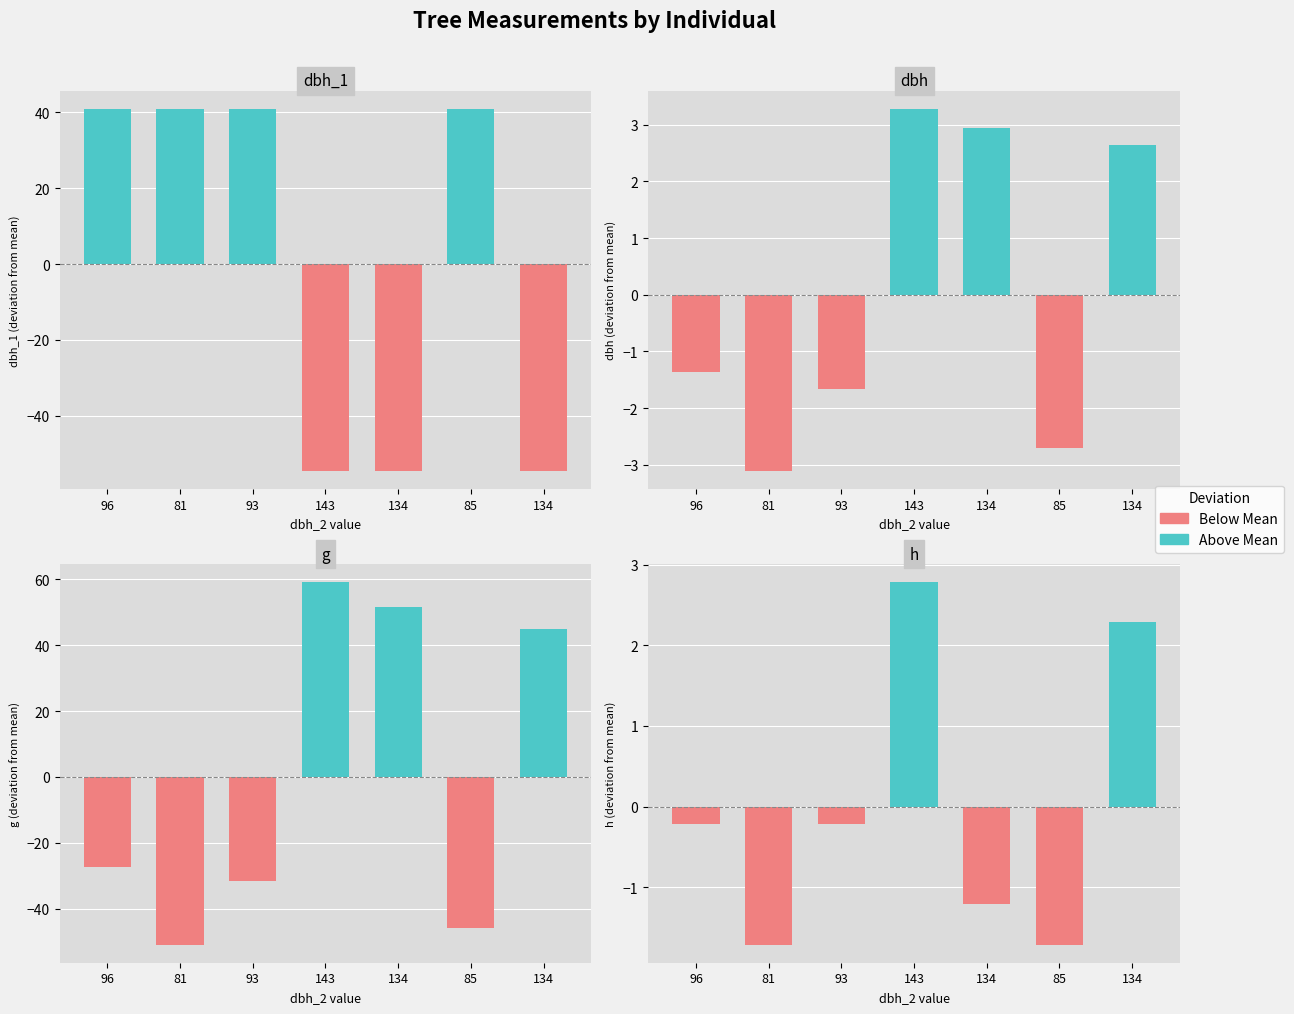

What are all the series names shown in the legend?

Above Mean, Below Mean